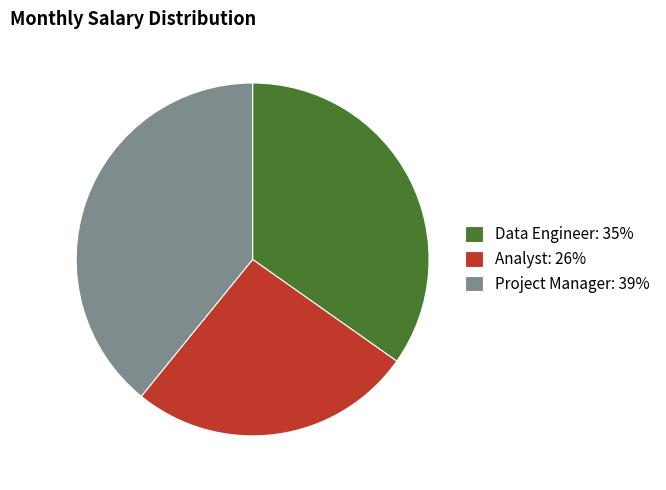

Approximately how many times larger is the value at Data Engineer compared to Project Manager?

0.9